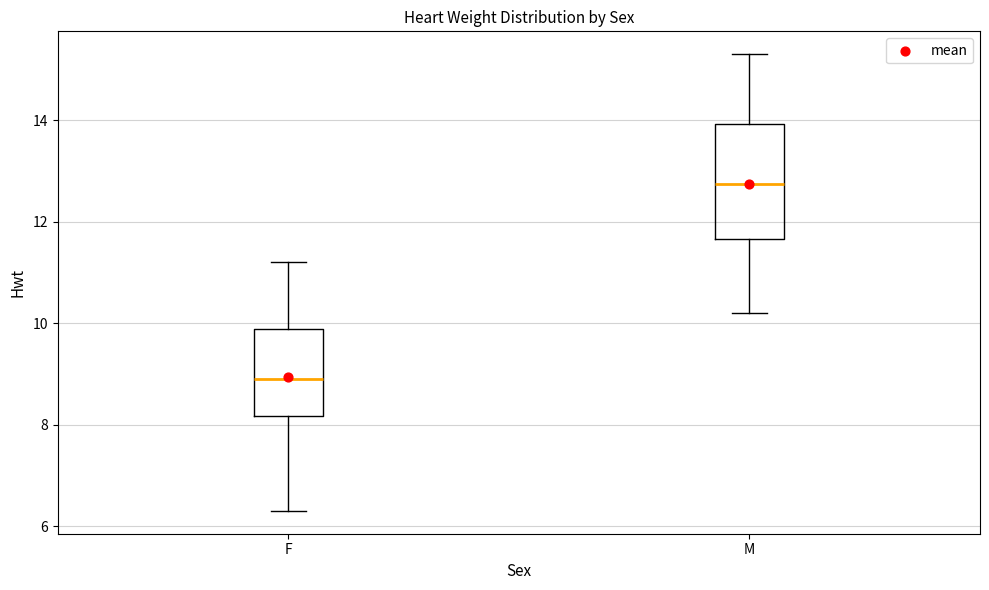

Which box has the lowest median line?

F